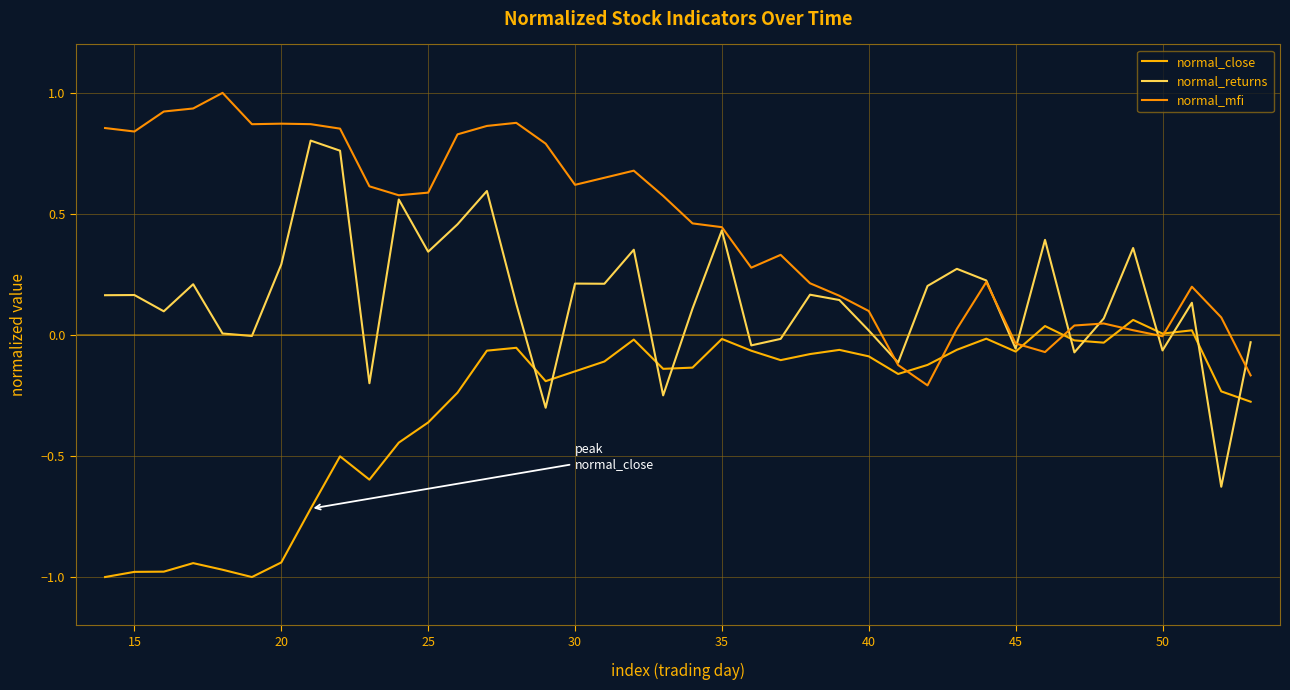

True or false: normal_close and normal_returns cross at least once.

True